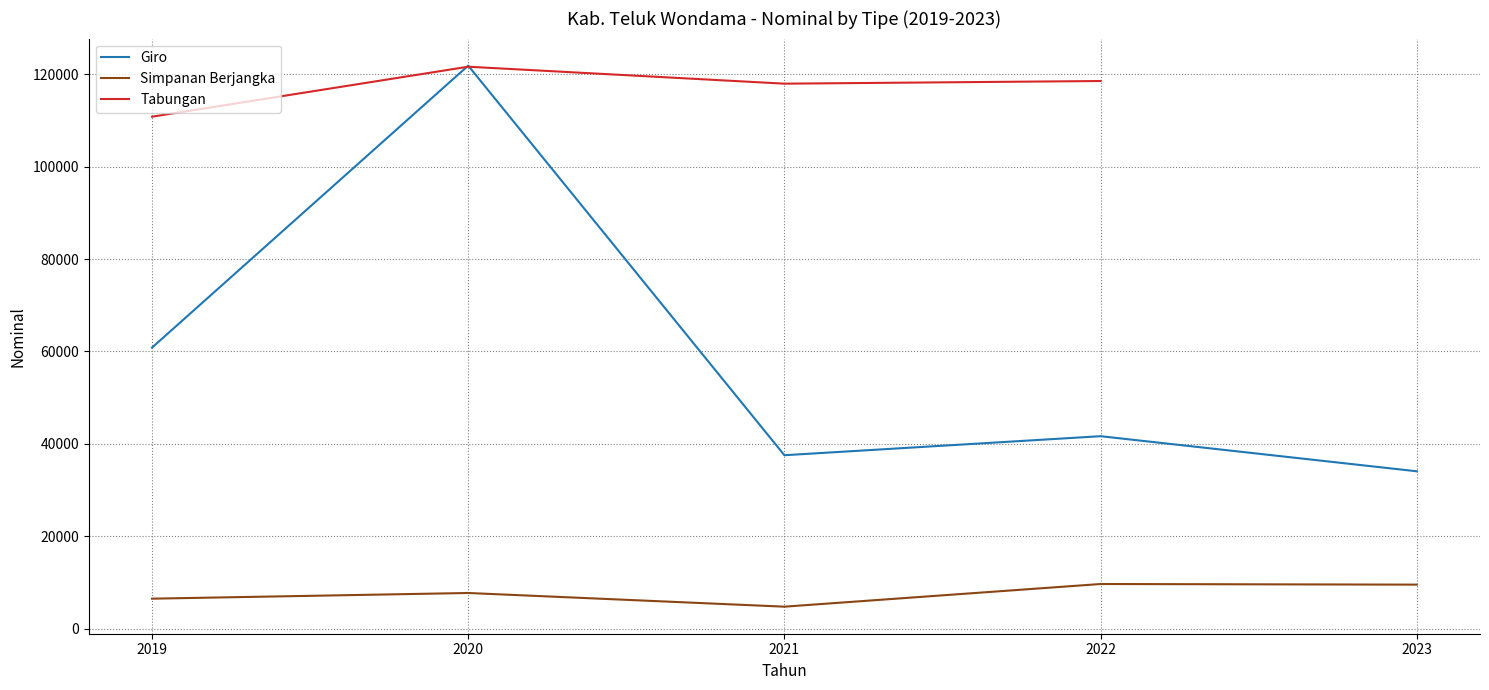

Does the chart have visible grid lines?

Yes